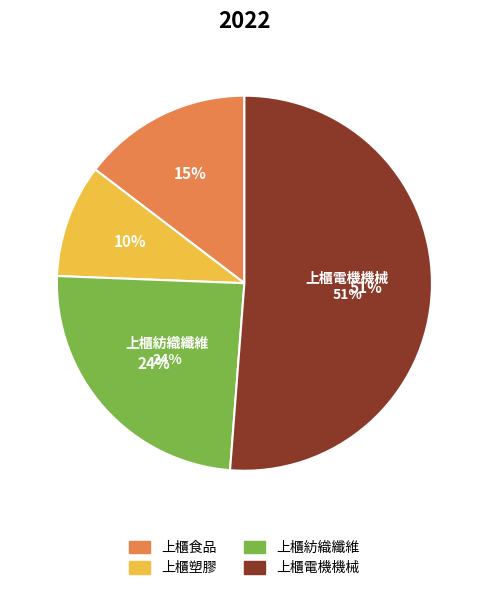

Is the sum of 上櫃電機機械 and 上櫃紡織纖維 greater than half?

Yes